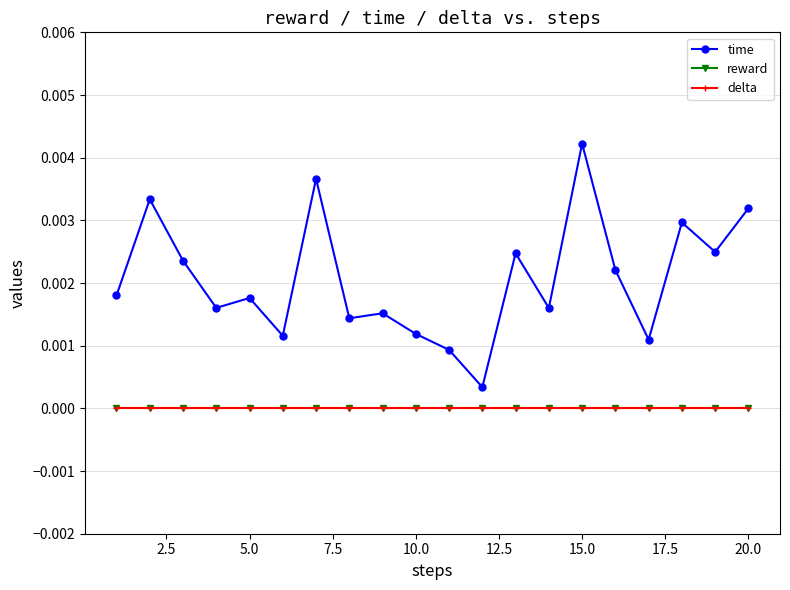

List the series in order of their peak value, highest first.

time, reward, delta